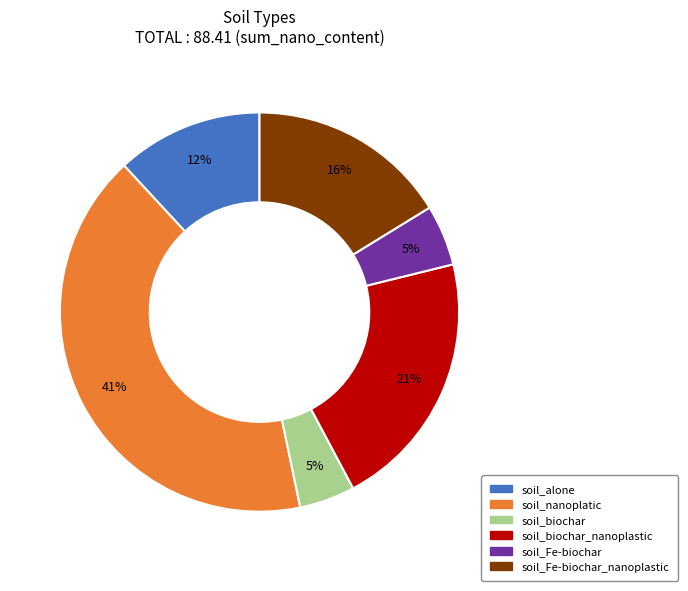

Is there a majority slice in this chart?

No